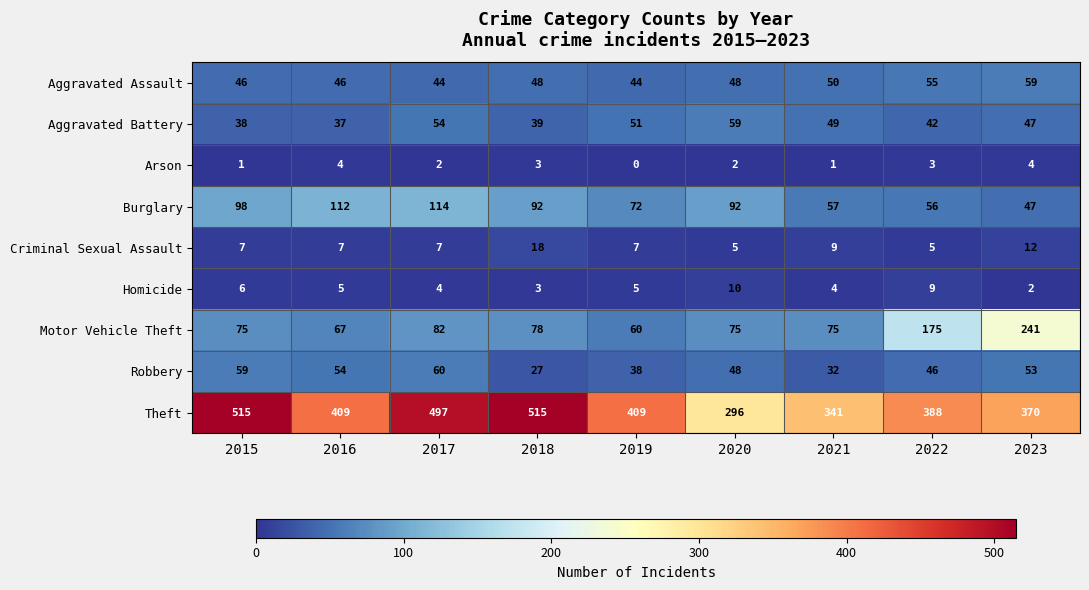

What is the maximum value shown in the chart?

515